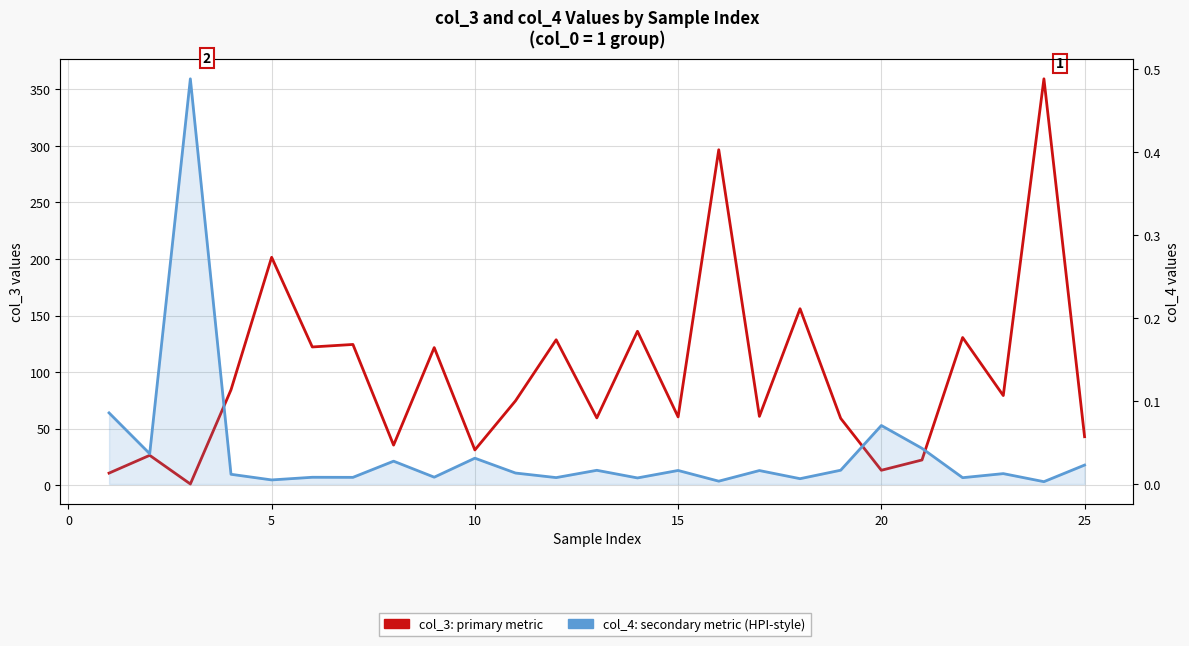

In col_3, how many points are higher than both neighbors (excluding endpoints)?

10